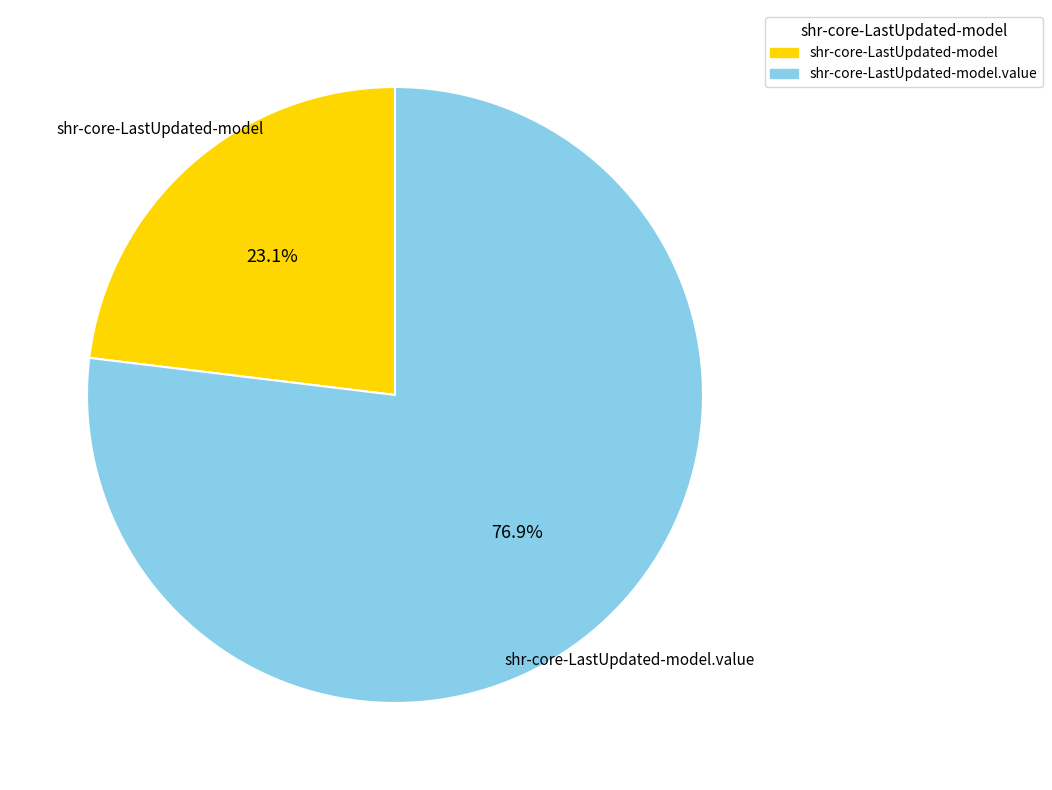

Does any single category account for the majority?

Yes